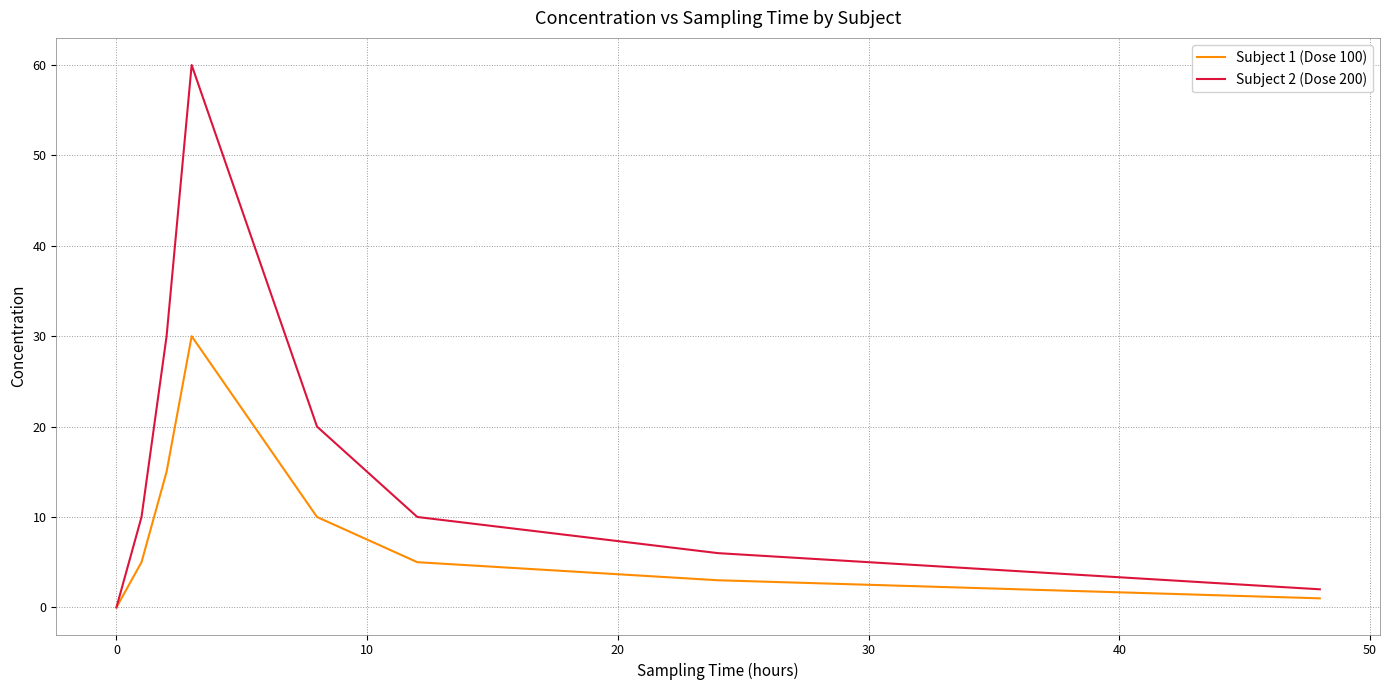

What is the greatest value displayed?

60